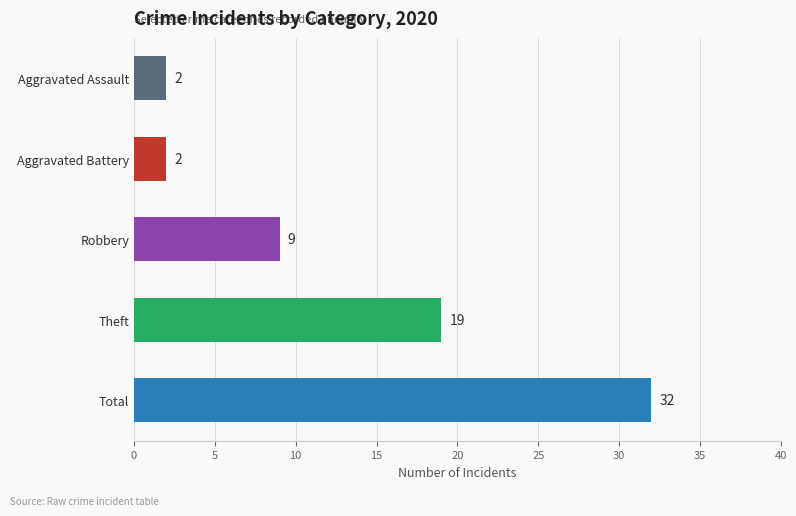

Count the values in the range 2 to 19.

4